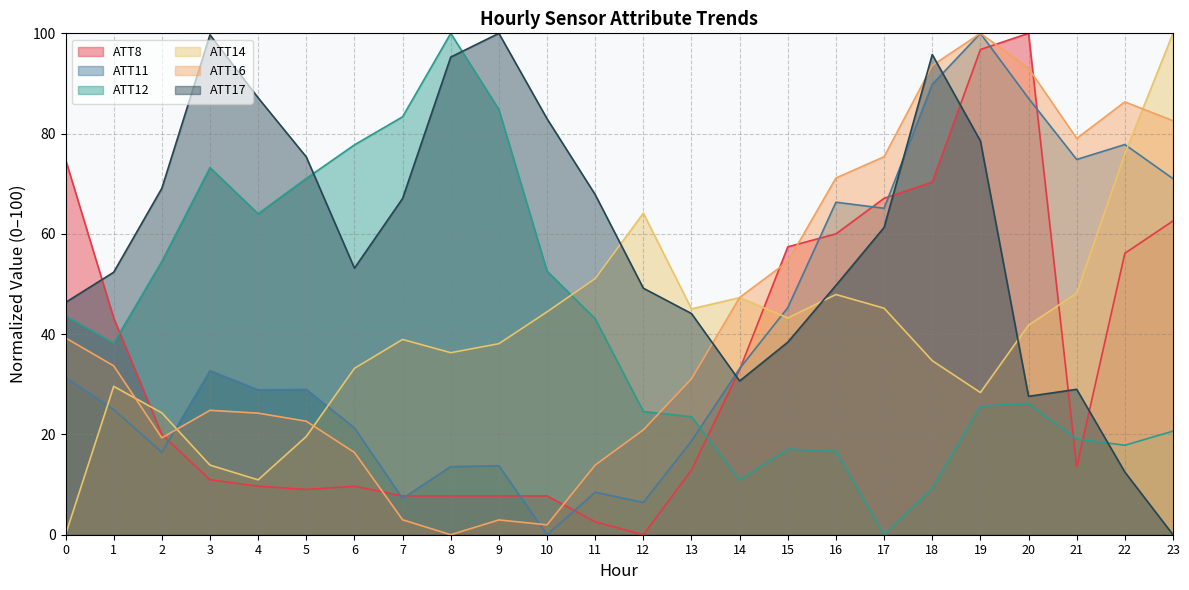

What are all the series names shown in the legend?

ATT8, ATT11, ATT12, ATT14, ATT16, ATT17